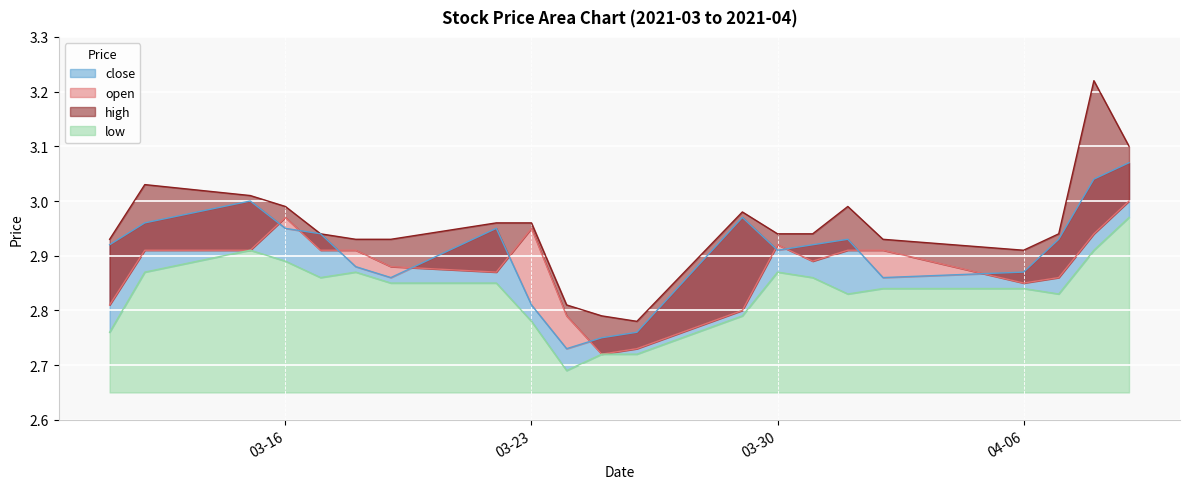

Where is low nearest to the value 2?

2021-03-24